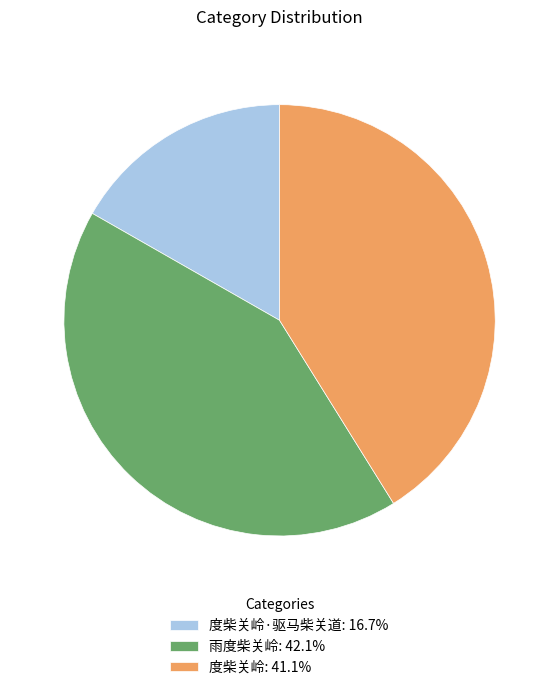

How many segments does this pie chart have?

3